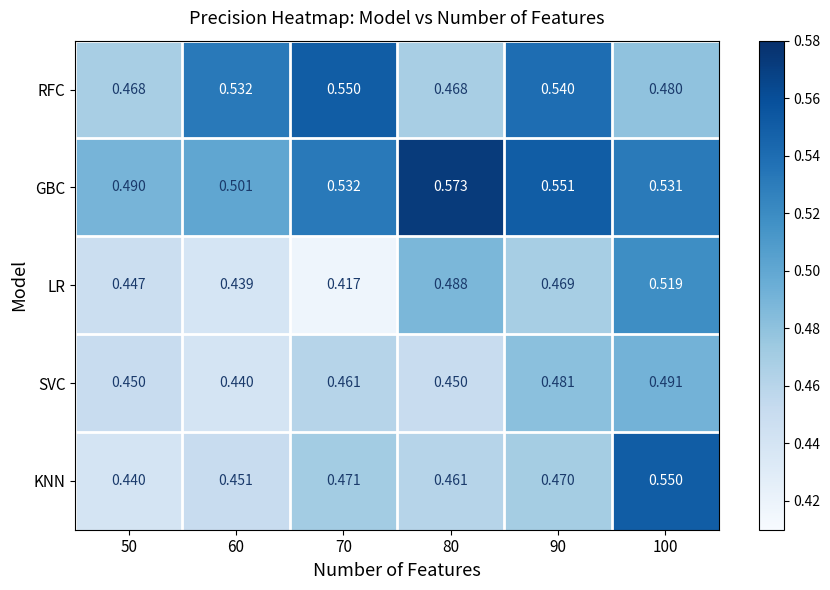

Which series changed the most between 80 and 100?

KNN